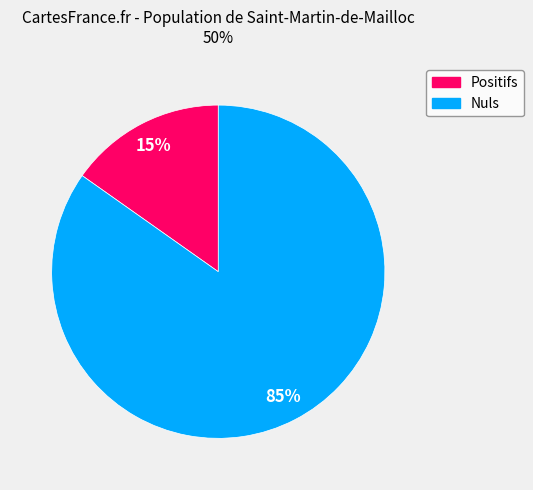

To the nearest percent, what is the average slice percentage?

50%